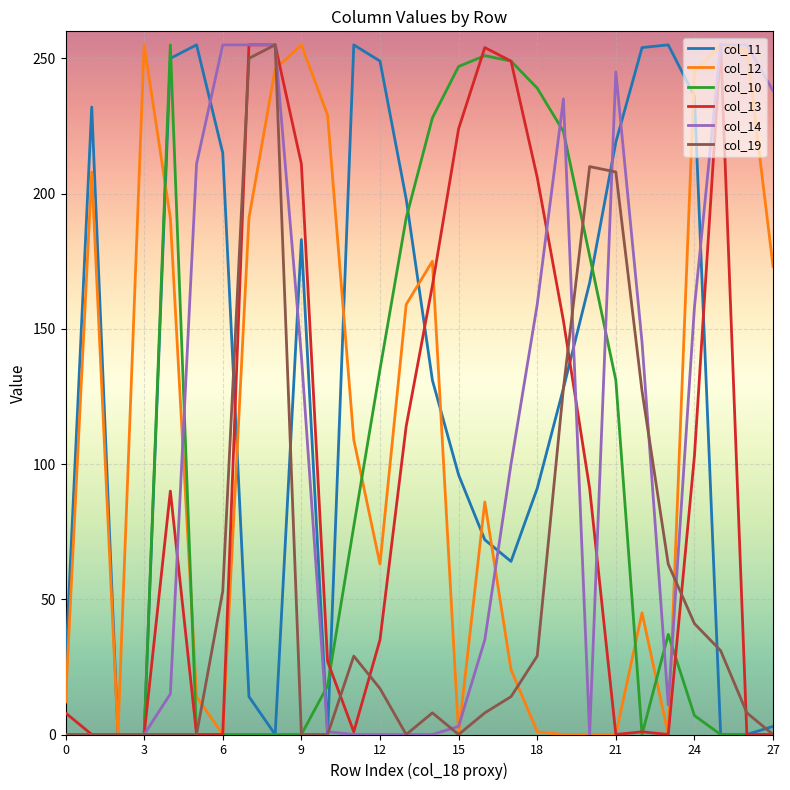

Which series has the largest total across all categories?

col_11